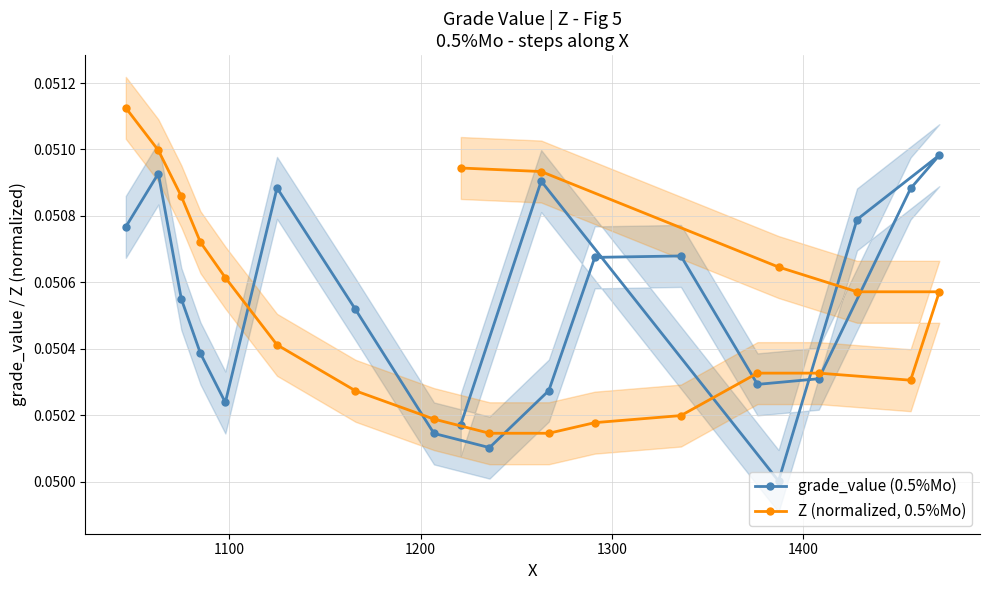

What is the highest value of the grade_value (0.5%Mo) series?

0.1